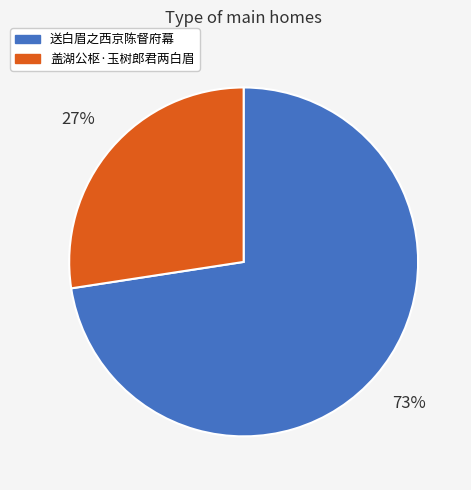

Count the number of slices in the pie.

2